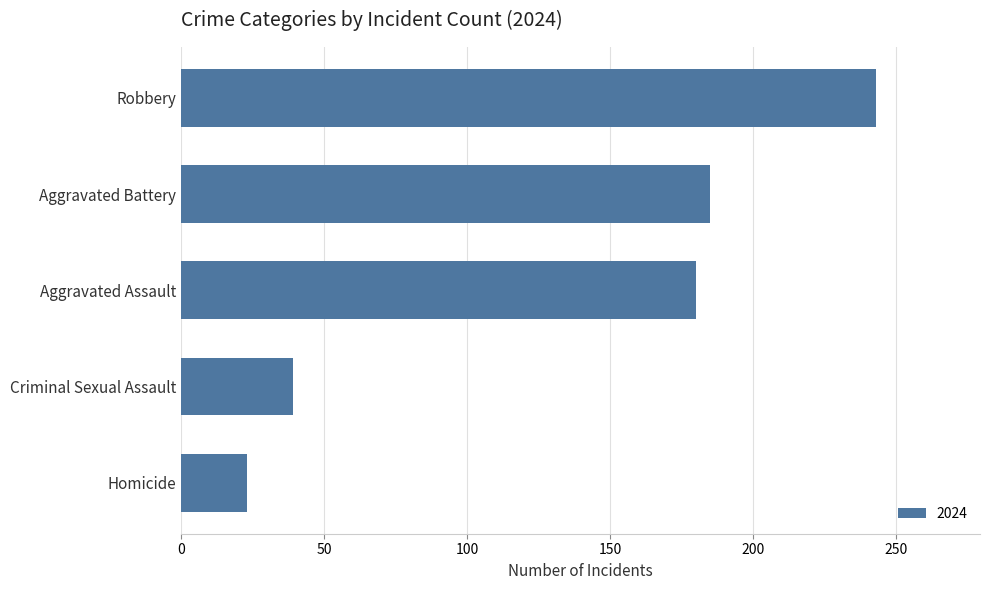

Reading top to bottom, transcribe all the data shown in this chart.

243	185	180	39	23